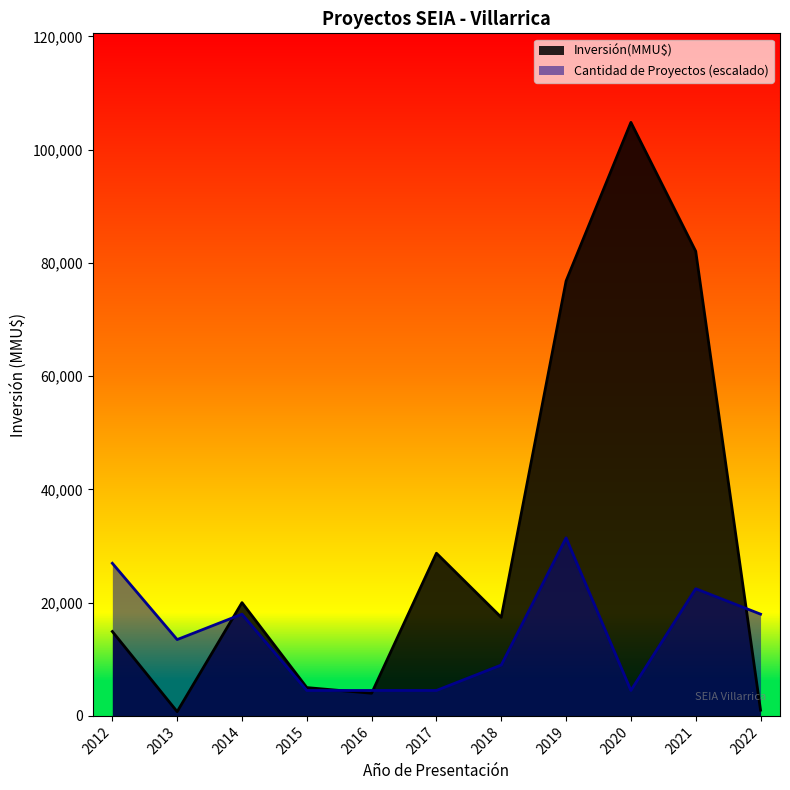

The value of Cantidad de Proyectos (escalado) at 2013 is 21825.0. True or false?

False